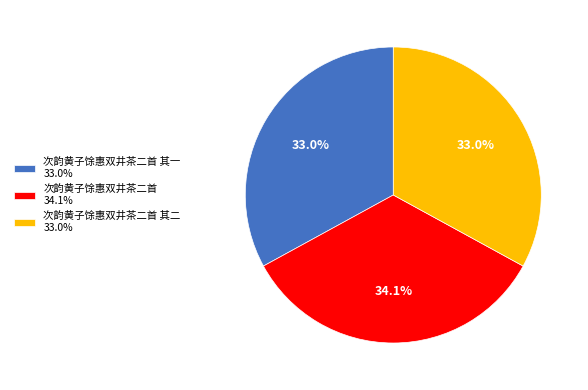

Does 次韵黄子馀惠双井茶二首 其一 33.0% represent more than half of the total?

No